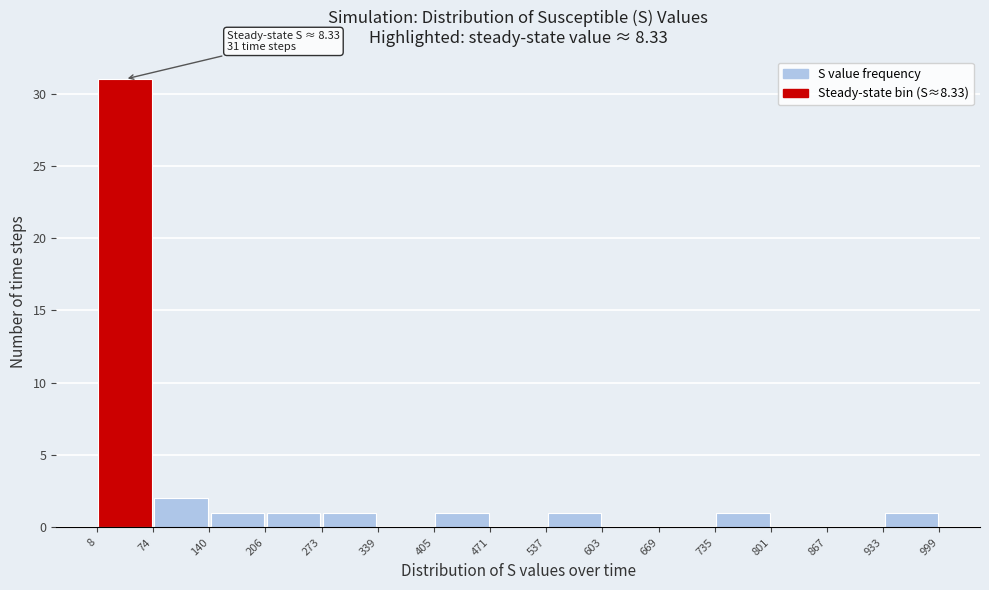

Which range on the x-axis has the tallest bar?

8 to 74